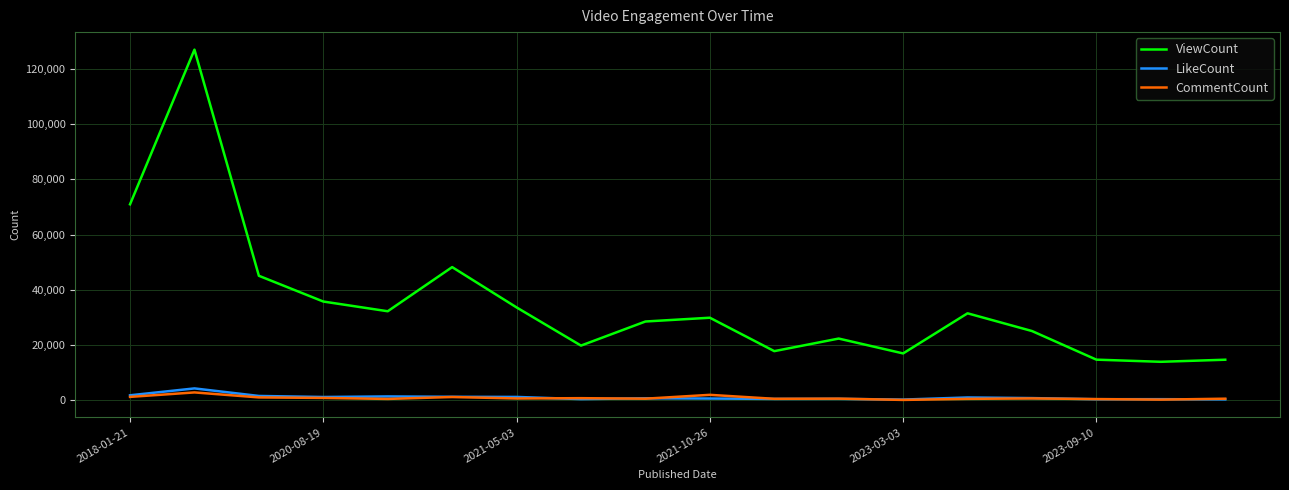

What is the highest value of the LikeCount series?

4283